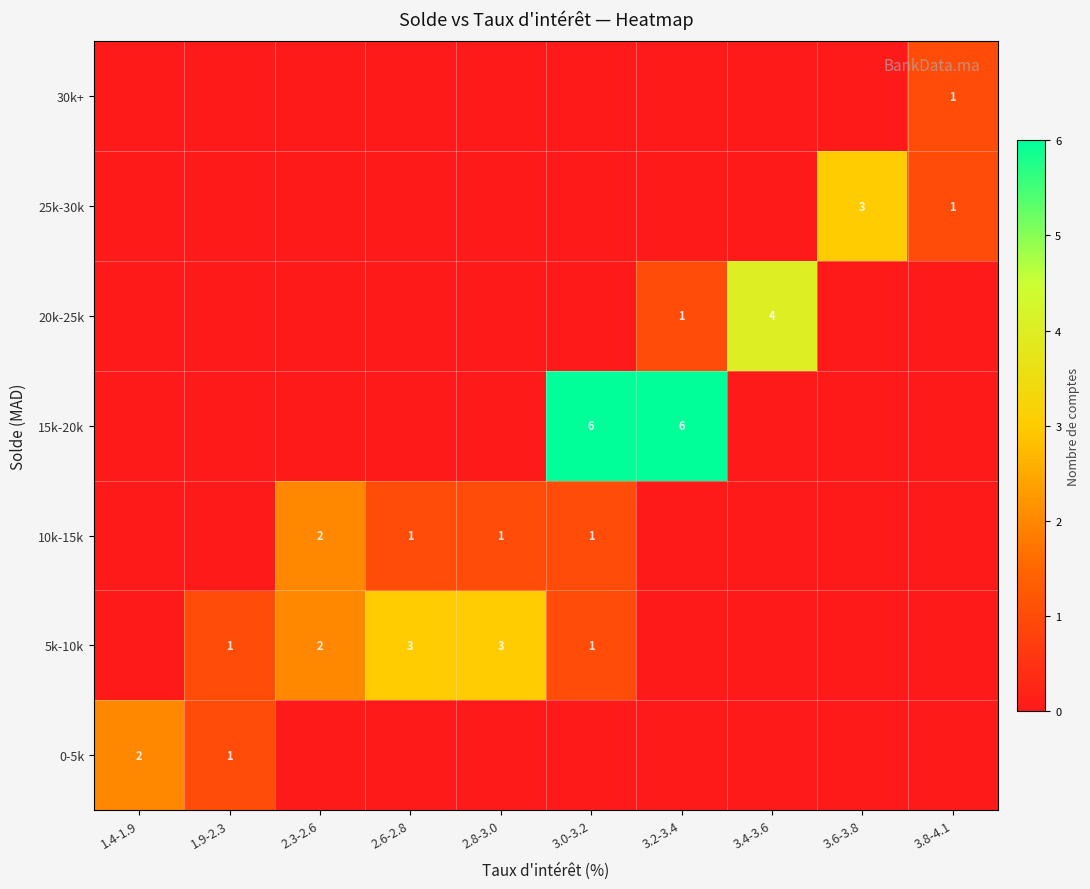

Is it true that 15k-20k equals 4 at 3.2-3.4?

False